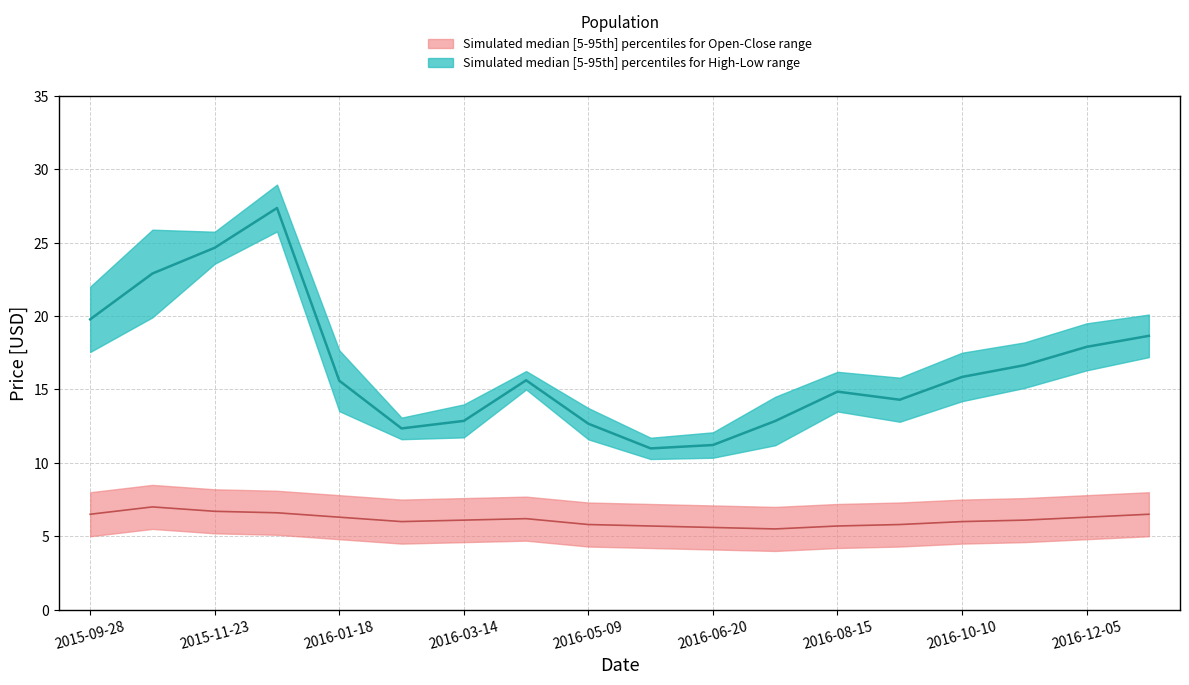

True or false: Open and High cross at least once.

False